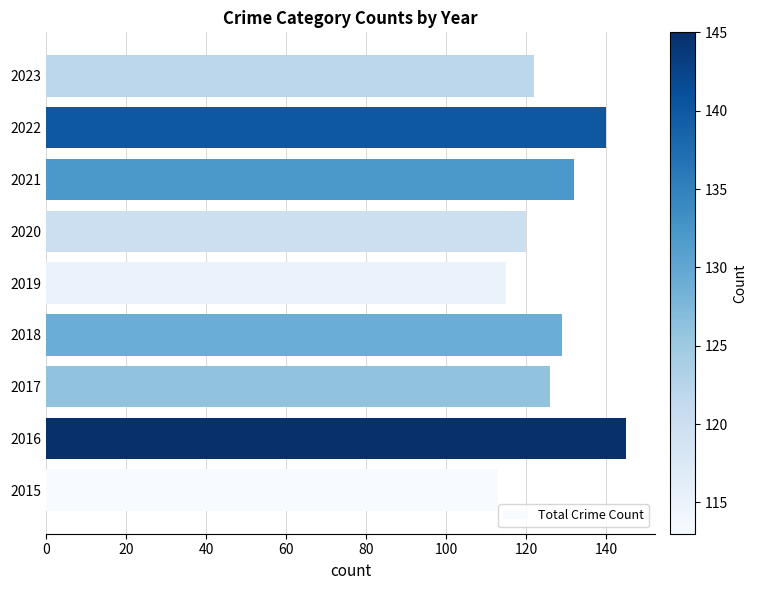

Which has a higher value, 2020 or 2021?

2021